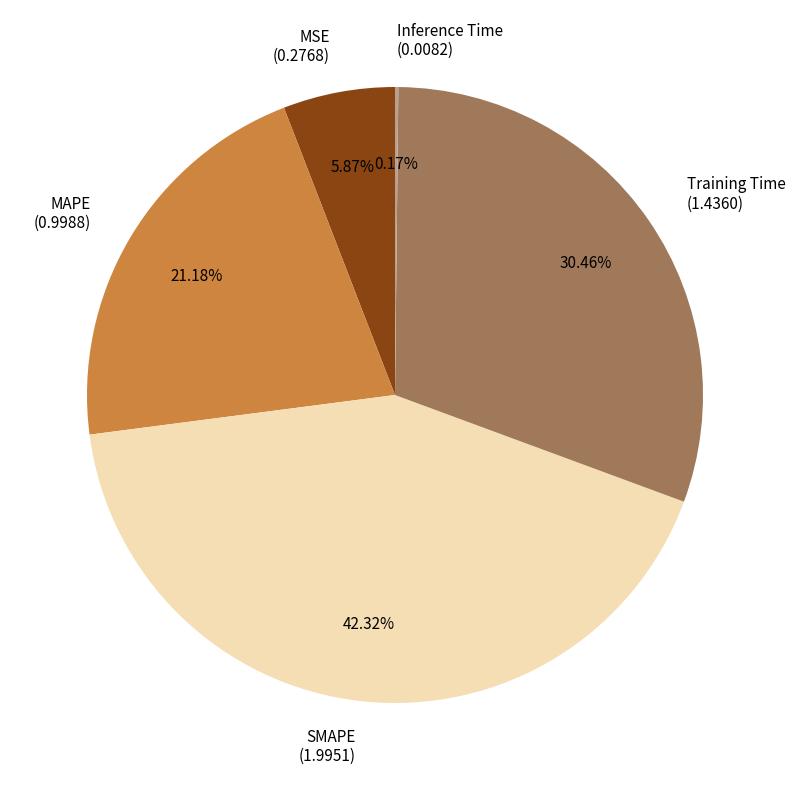

Is there a majority slice in this chart?

No